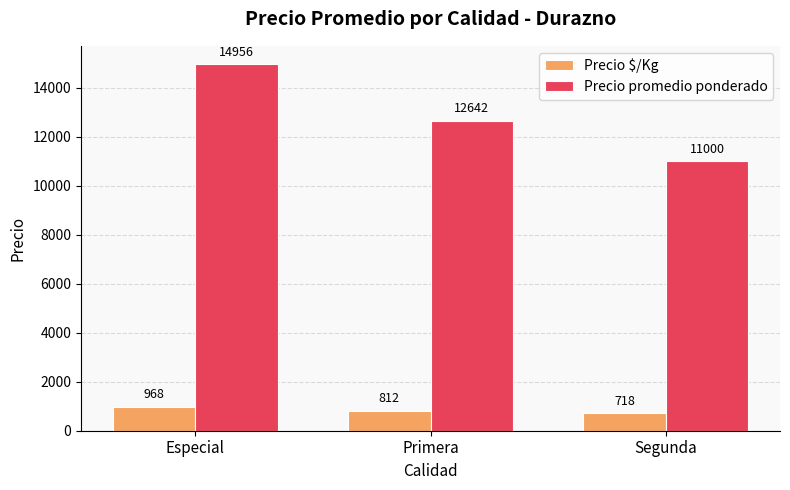

Reading left to right, transcribe all the data shown in this chart.

Precio $/Kg: Especial=968	Primera=812	Segunda=718
Precio promedio ponderado: Especial=14956	Primera=12642	Segunda=11000